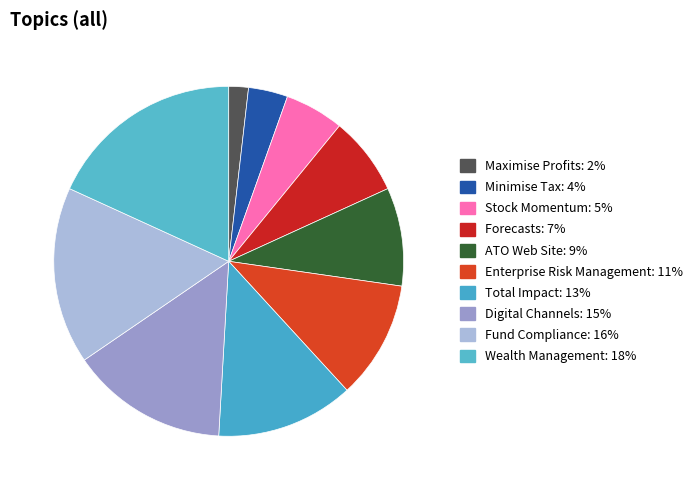

Count the number of slices in the pie.

10